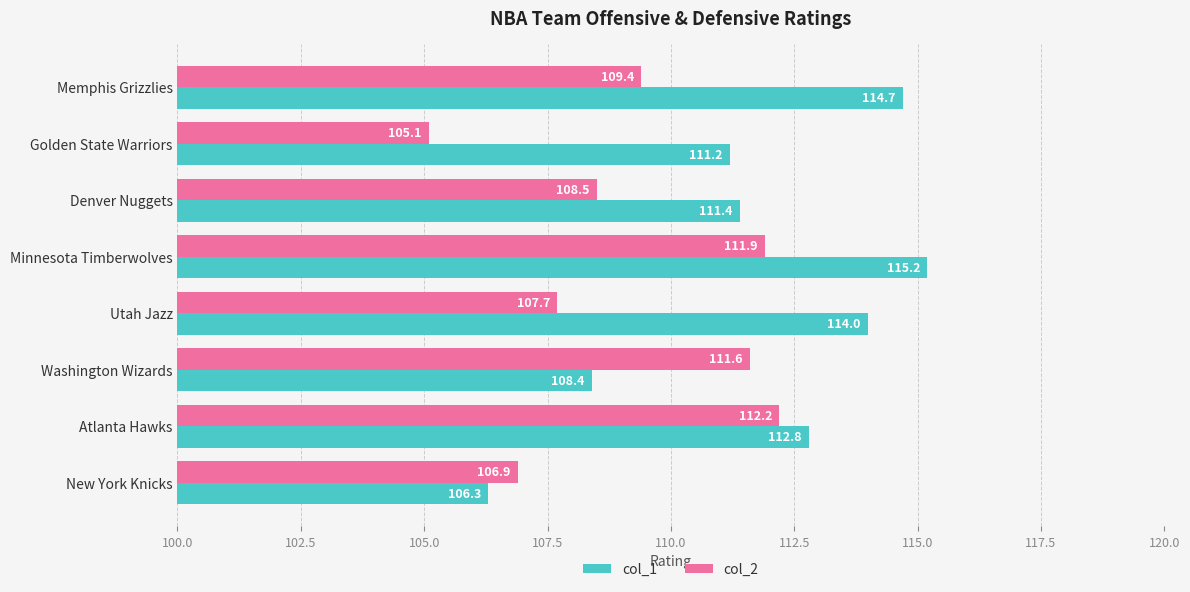

Which category has the lowest value across all series?

Golden State Warriors